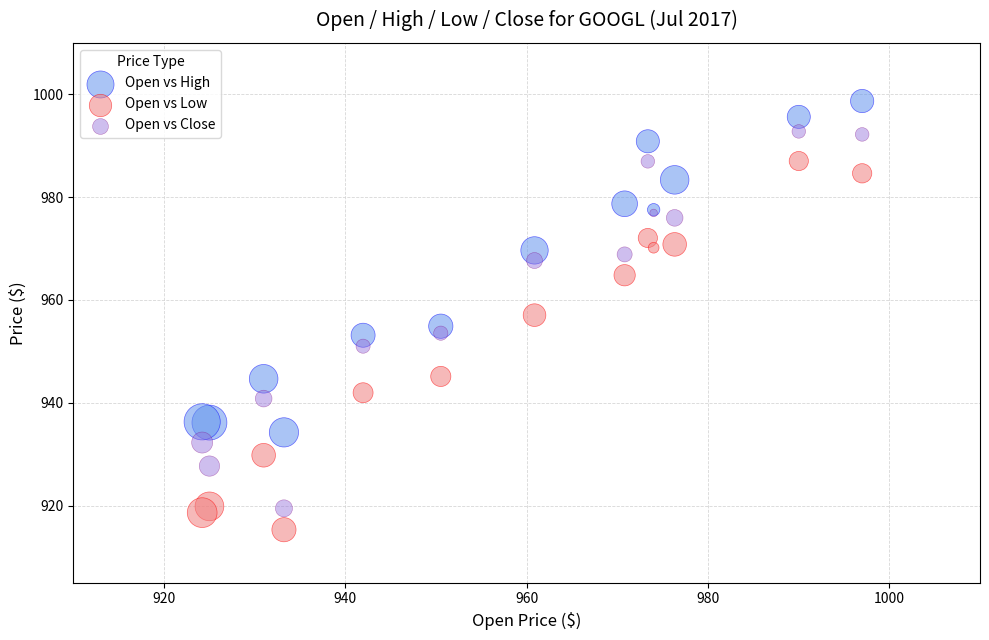

Which series reaches the maximum Y coordinate?

Open vs High